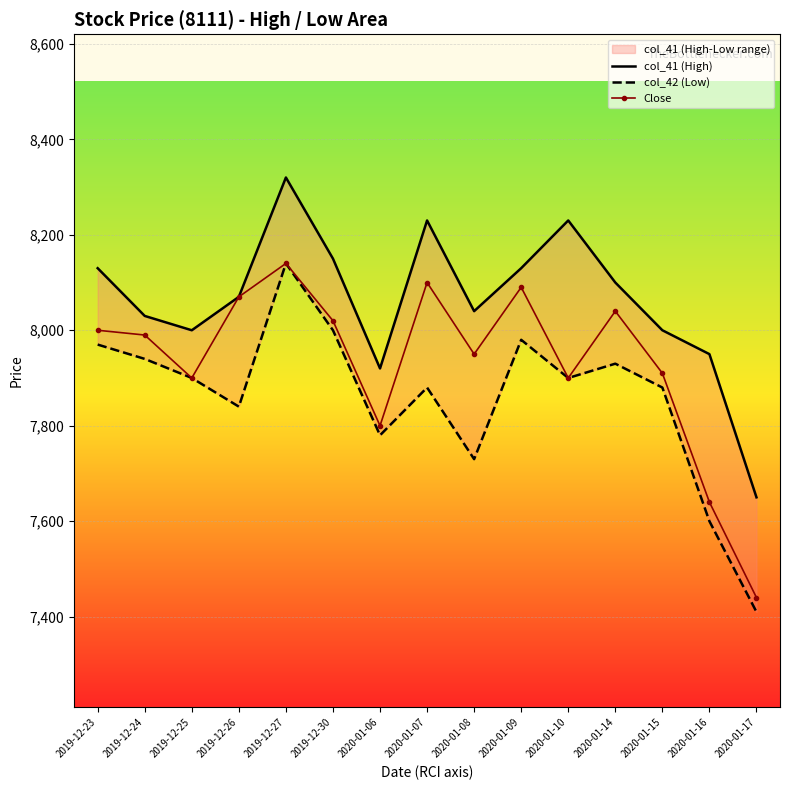

Which series changed the most between 2019-12-25 and 2020-01-17?

col_42 (Low)